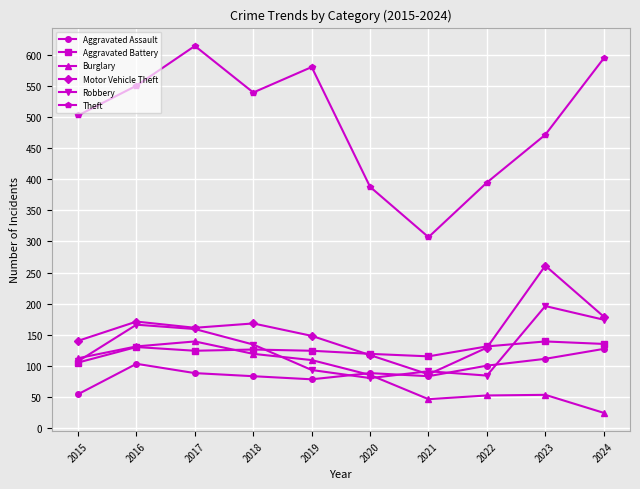

The Burglary series shows 131 at 2016. True or false?

True